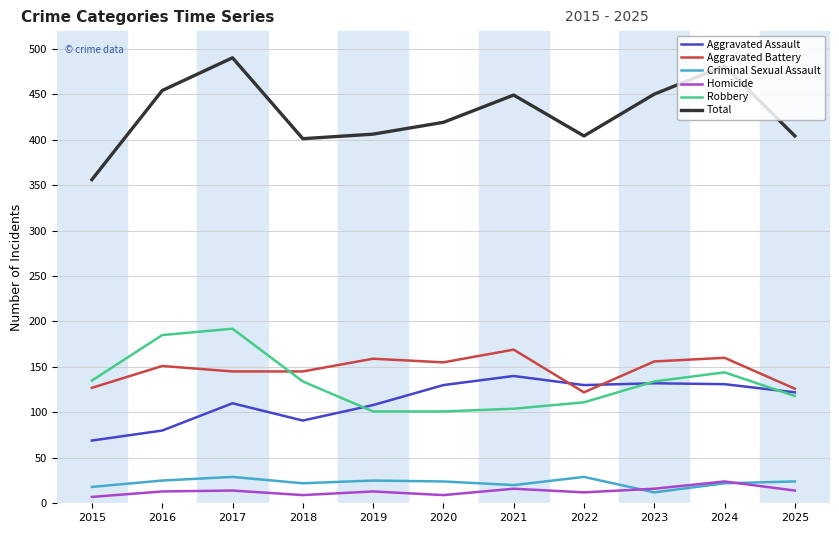

What is the spread (max minus min) of values at 2025?

390